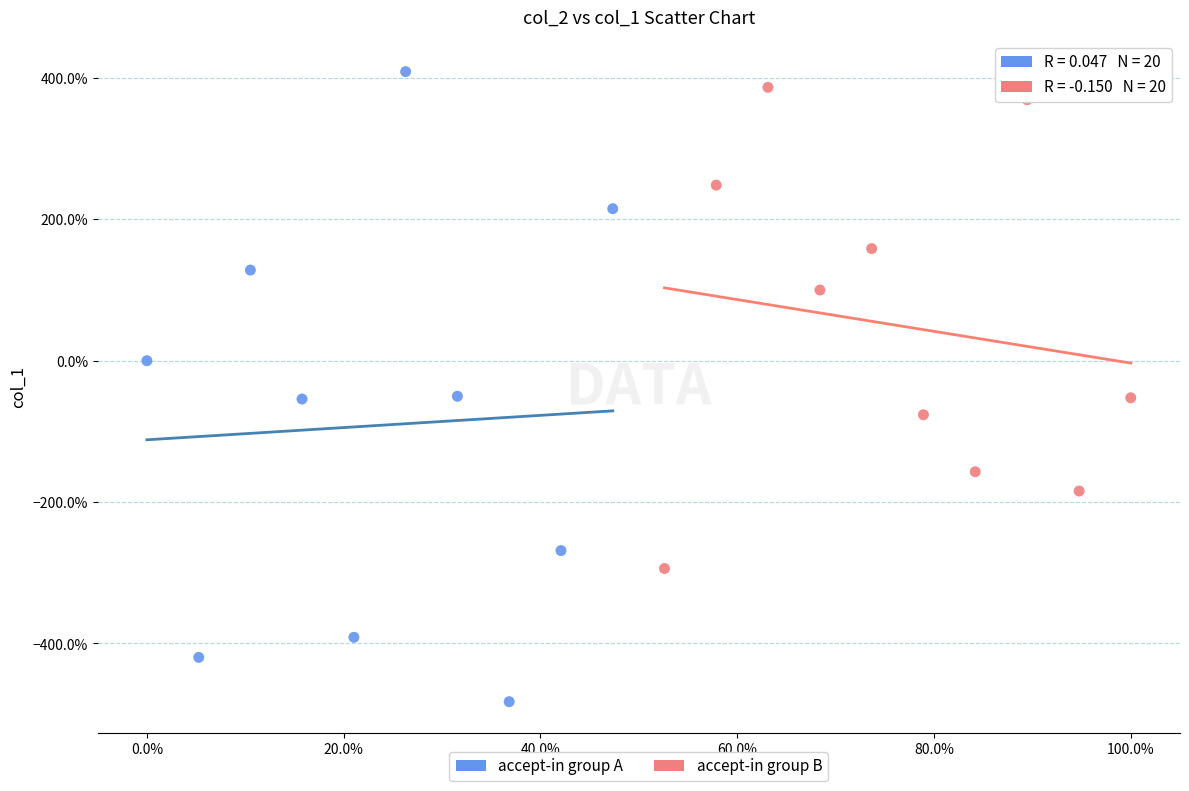

Which series contains the lowest Y value?

accept-in group A